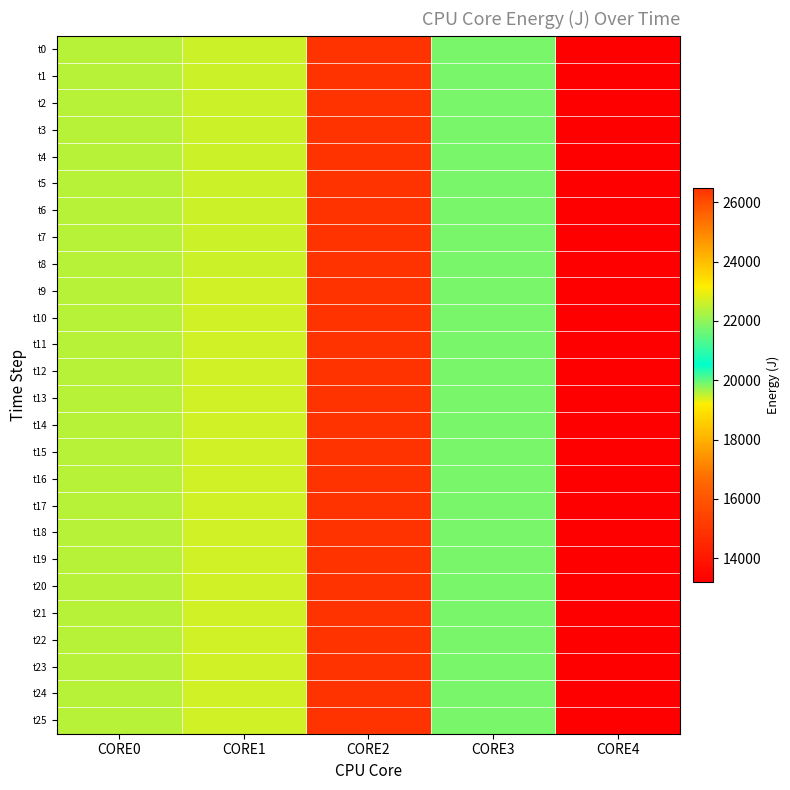

Which series has the widest spread of values?

t22